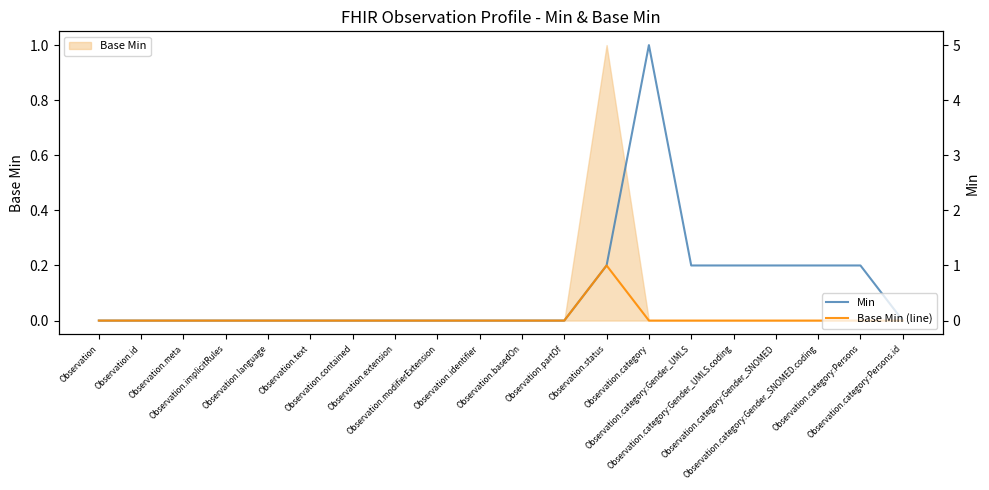

True or false: Min has more than 2 interior local peaks.

False